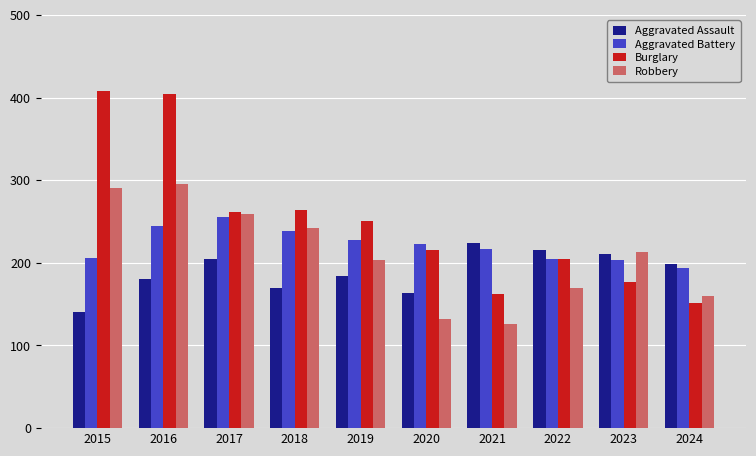

How many bars are there in total?

40